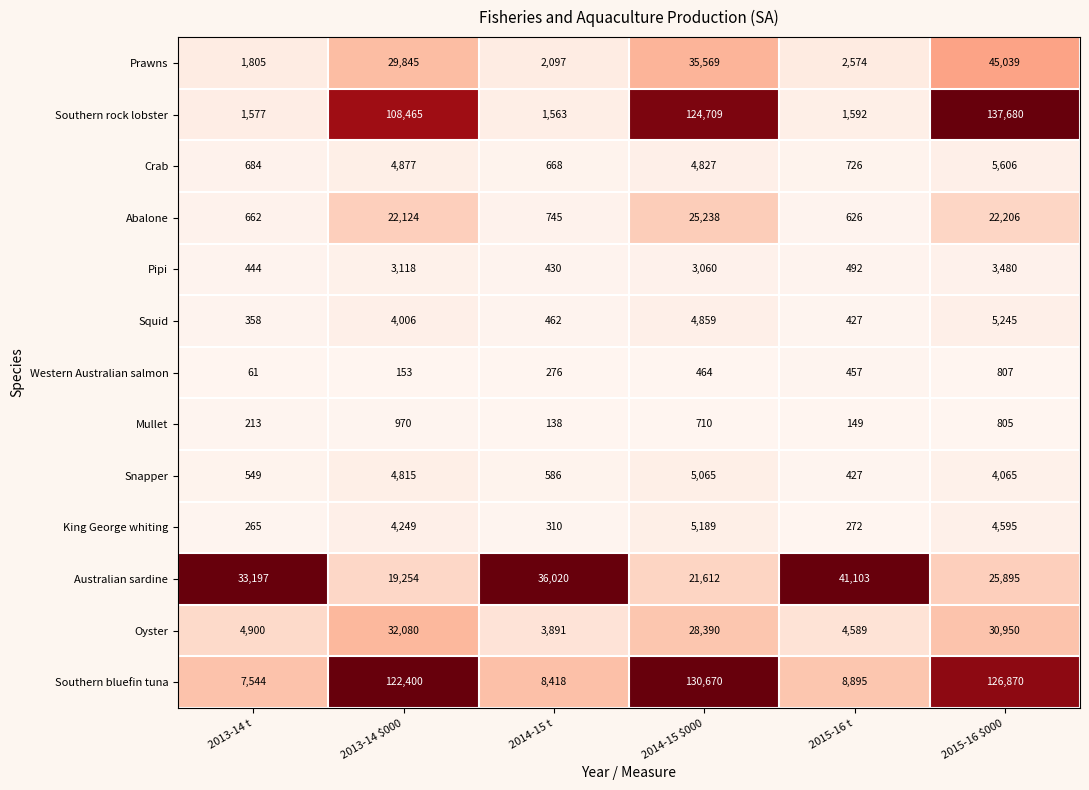

The value of Snapper at 2015-16 $000 is 5872. True or false?

False